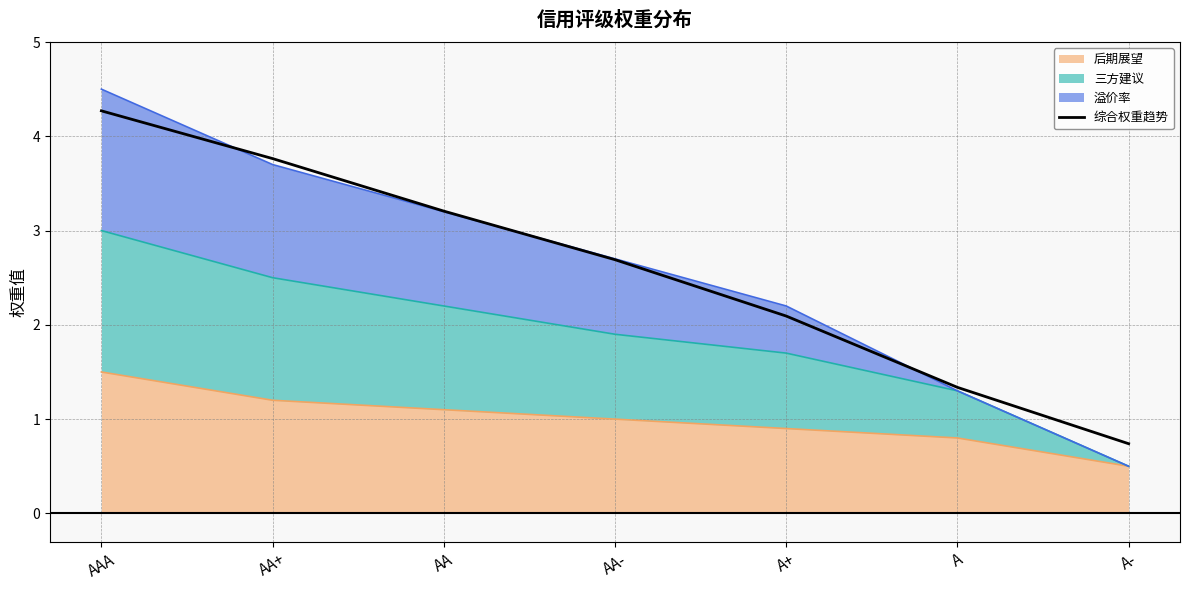

What is the average value?

2.6